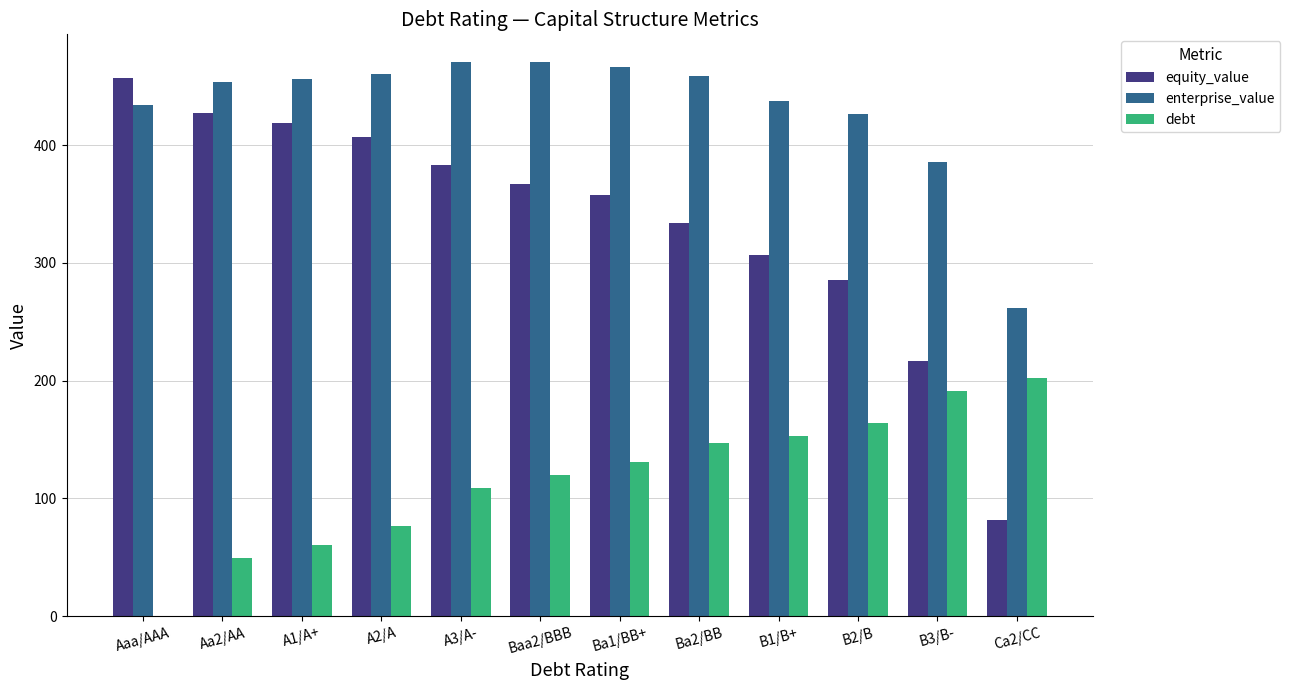

At which label does debt reach its peak?

Ca2/CC